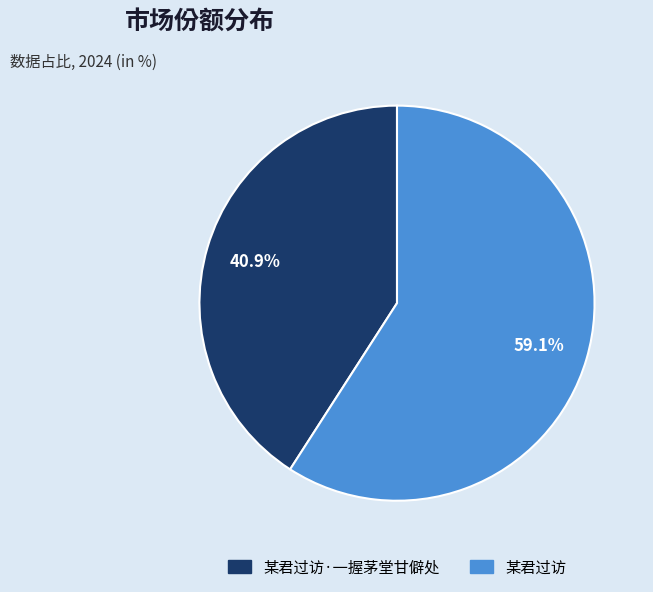

Count the number of slices in the pie.

2